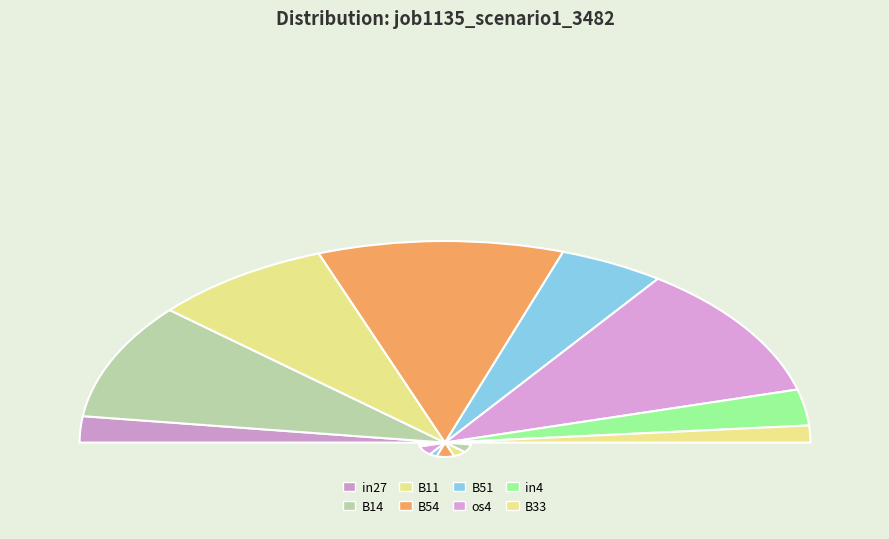

What is the smallest slice in the pie chart?

B33